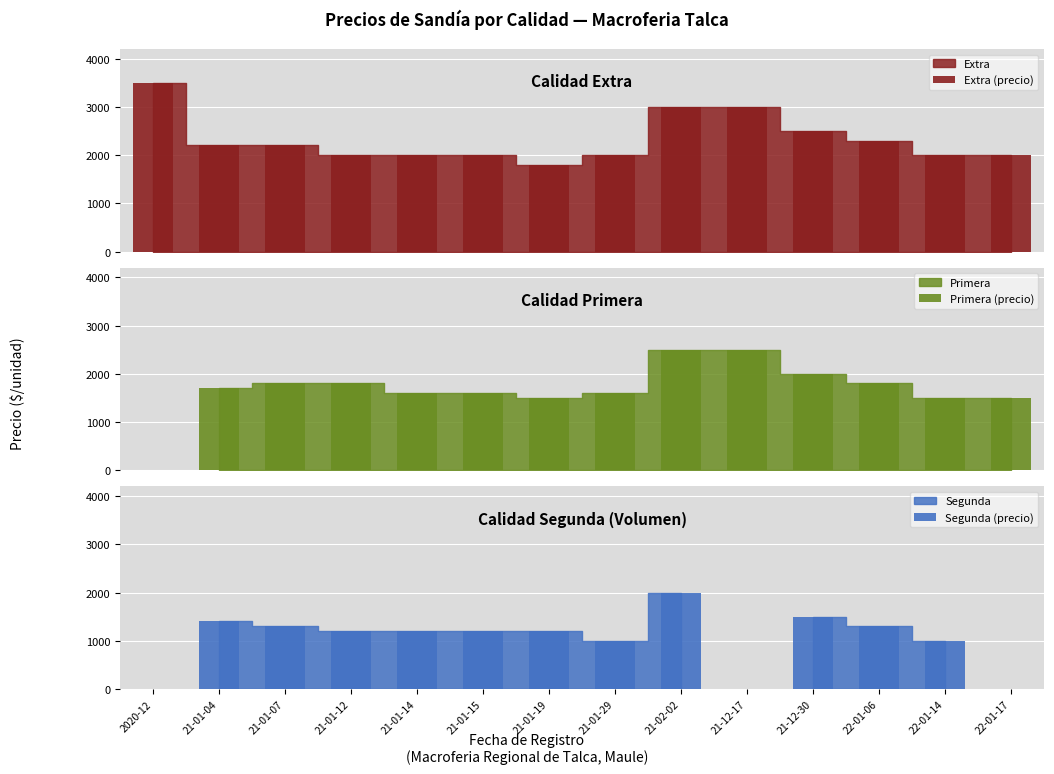

Which series has the widest spread of values?

Extra (precio)